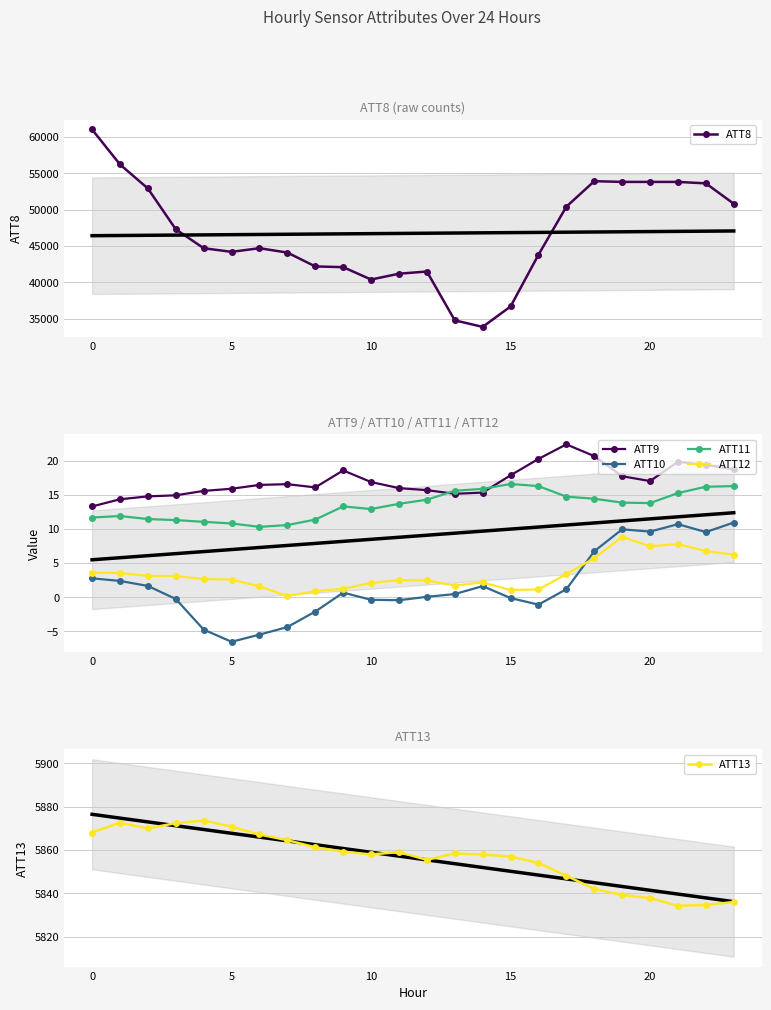

Where does the ATT13 series first go above 5858?

0